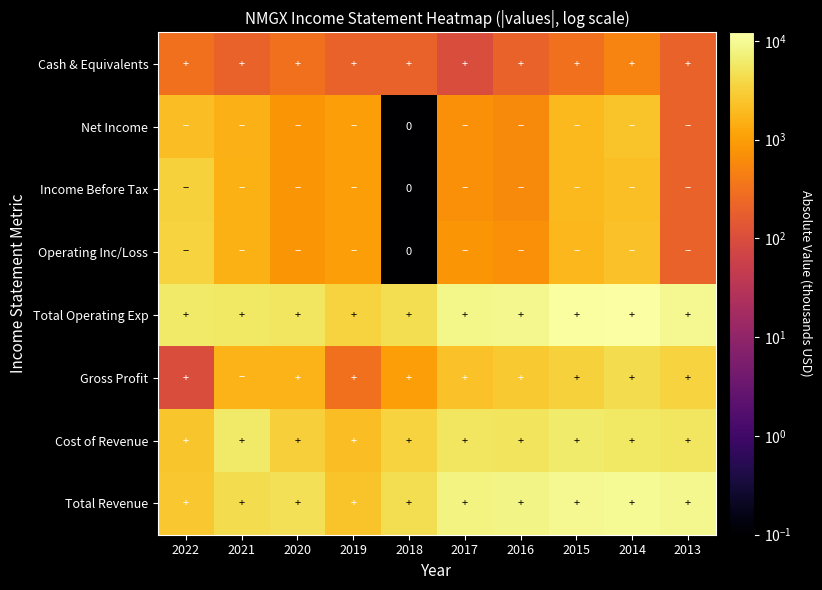

At which label does Total Revenue reach its peak?

2014